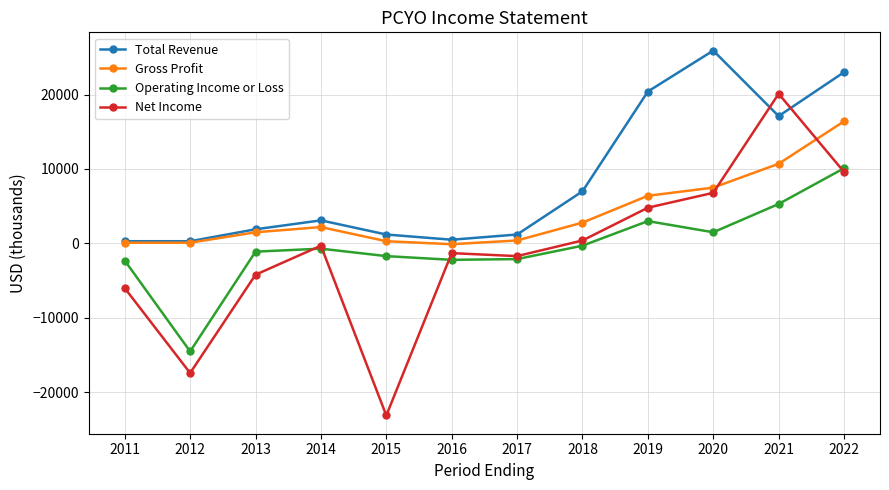

Between 2015 and 2019, which series saw the biggest shift?

Net Income